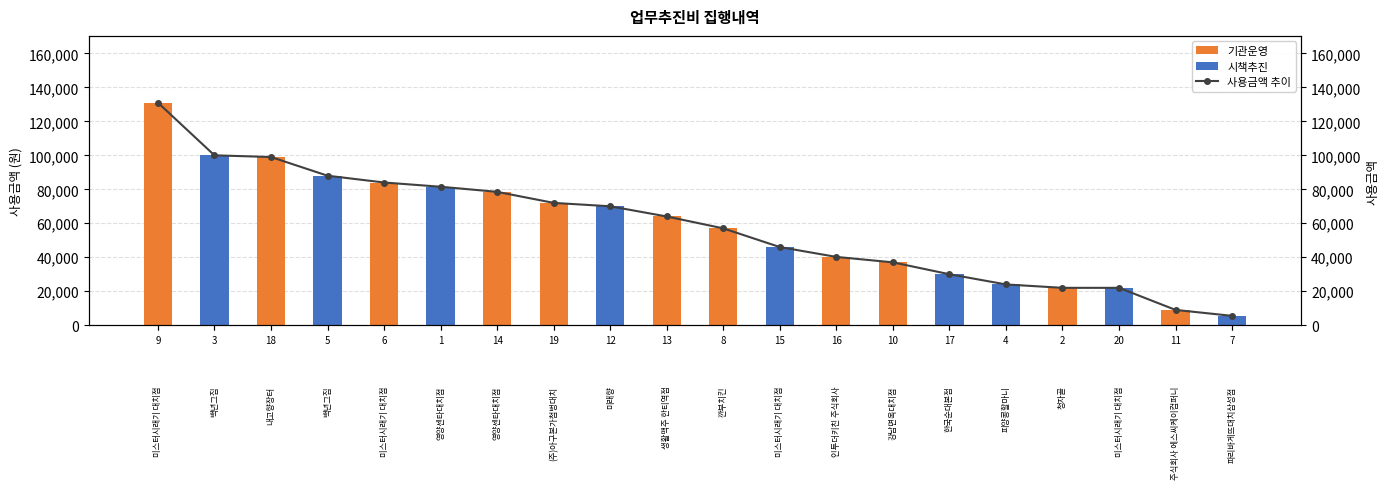

How many bars are there in total?

20